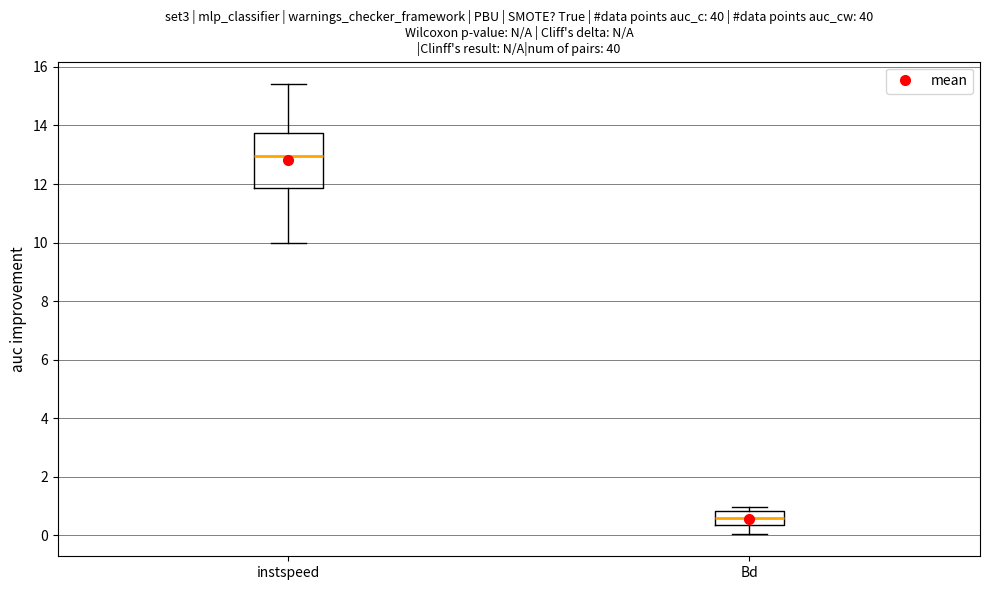

Reading left to right, transcribe this box plot: for each box, give where its median line is, the range the box spans, and where its two whiskers end, as read against the y-axis. The values are not printed on the chart, so give them approximately, as read against the axis.

instspeed: median 13.0, box 11.8 to 13.8, whiskers 10.0 to 15.4
Bd: median 0.6, box 0.4 to 0.8, whiskers 0.0 to 1.0